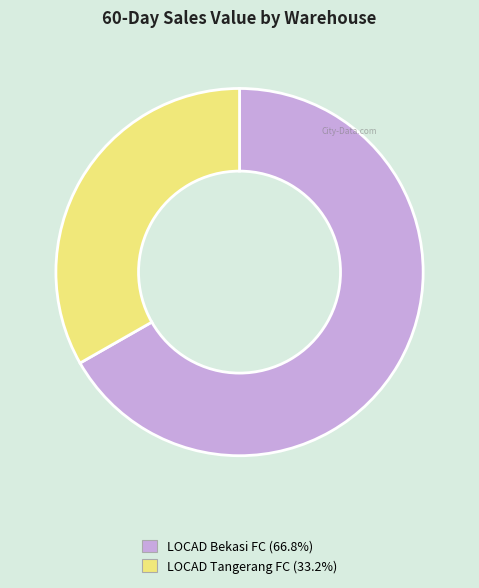

Does any single category account for the majority?

Yes